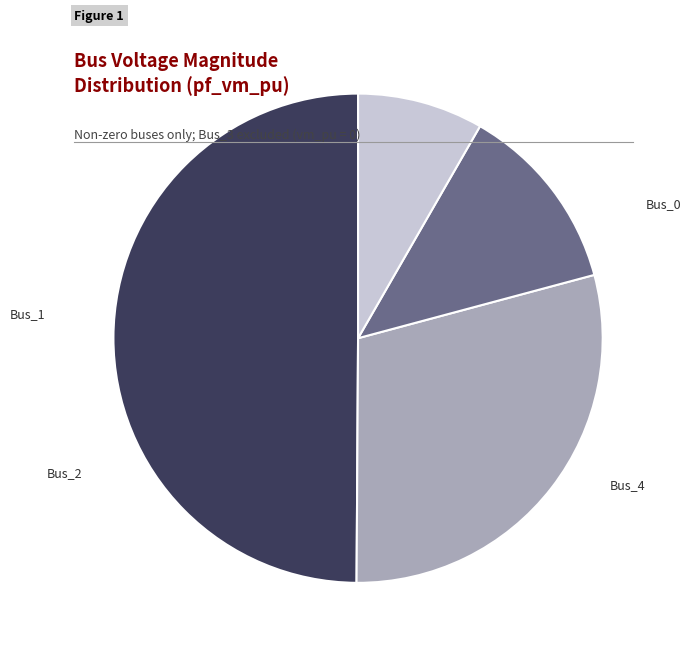

Between Bus_4 and Bus_2, which is larger?

Bus_2